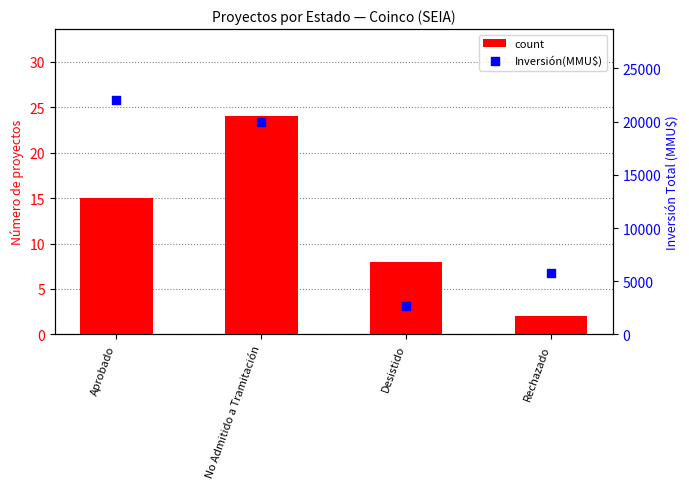

Which series has the widest spread of Y values?

Inversión(MMU$)